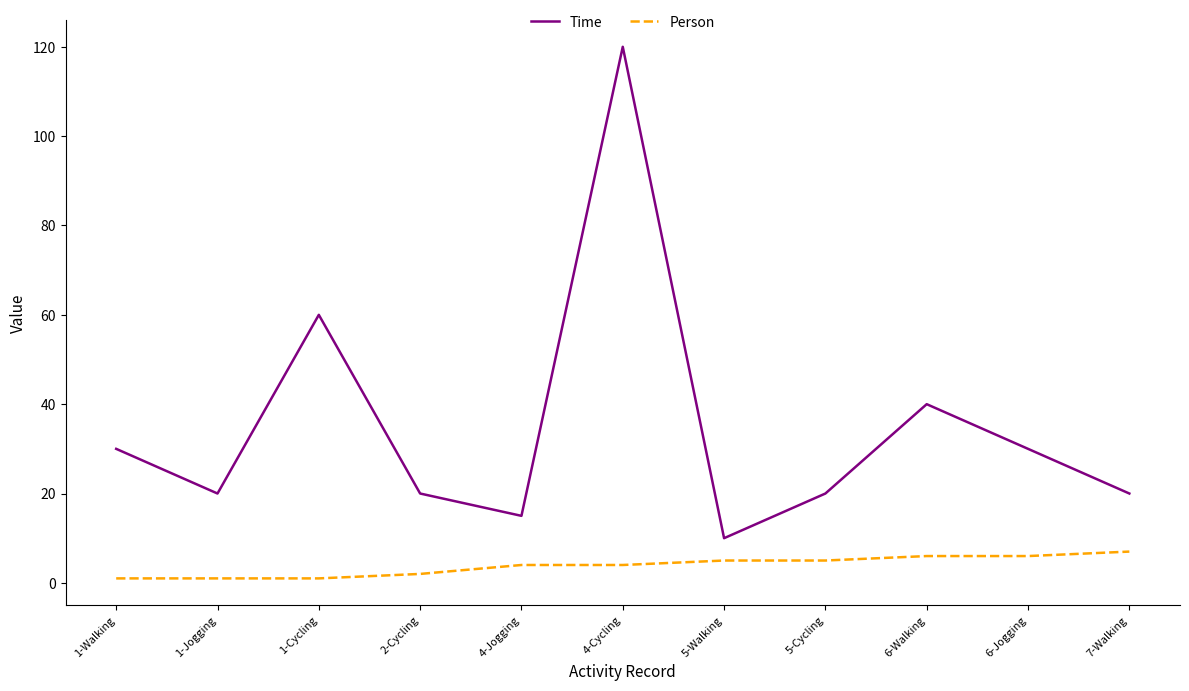

At which label is Time closest to 65?

1-Cycling